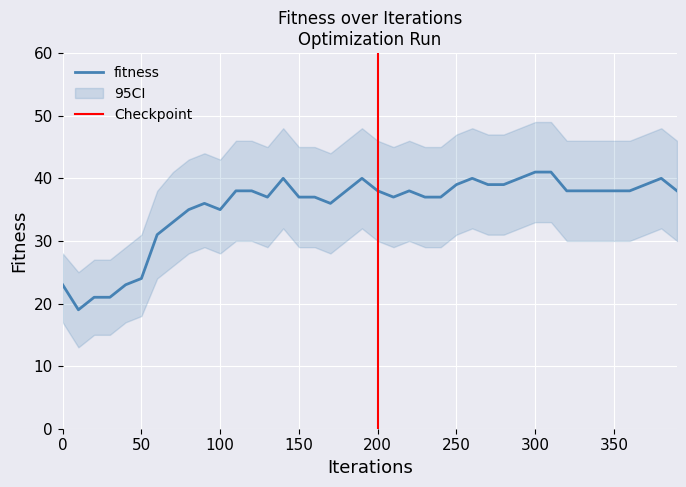

What is the approximate value of fitness at 350, to the nearest 5?

40